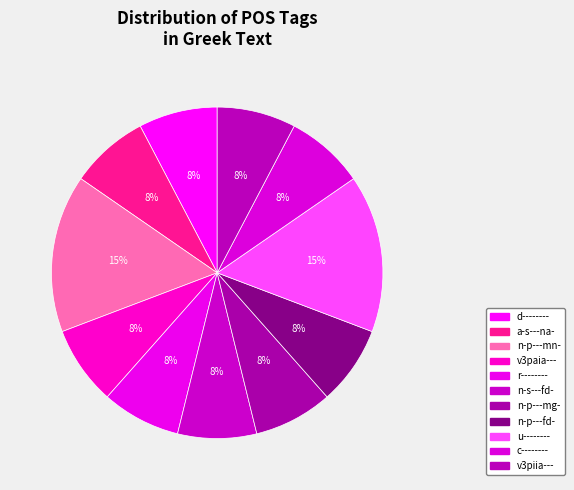

Between a-s---na- and v3paia---, which is larger?

a-s---na-